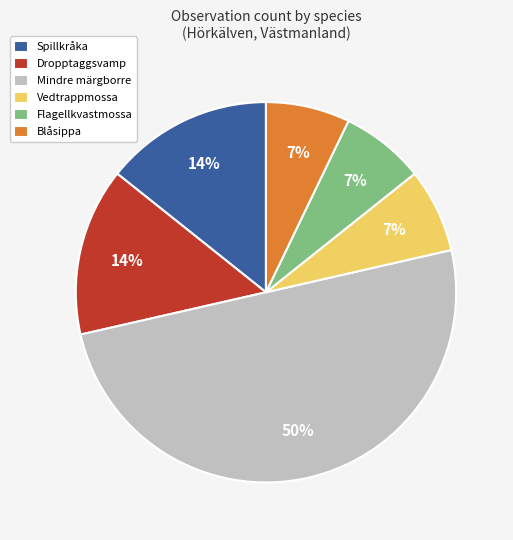

What is the majority slice?

Mindre märgborre